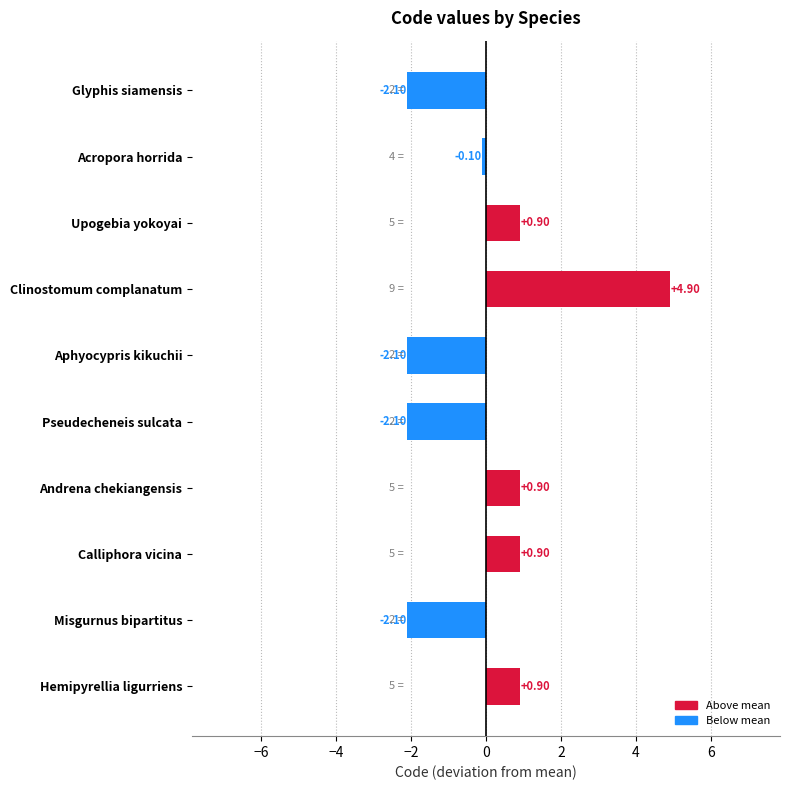

Between Upogebia yokoyai and Acropora horrida, which is larger?

Upogebia yokoyai